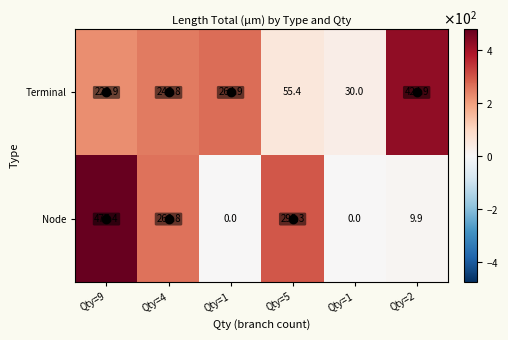

Which has a higher value, Qty=4 or Qty=2?

Qty=2